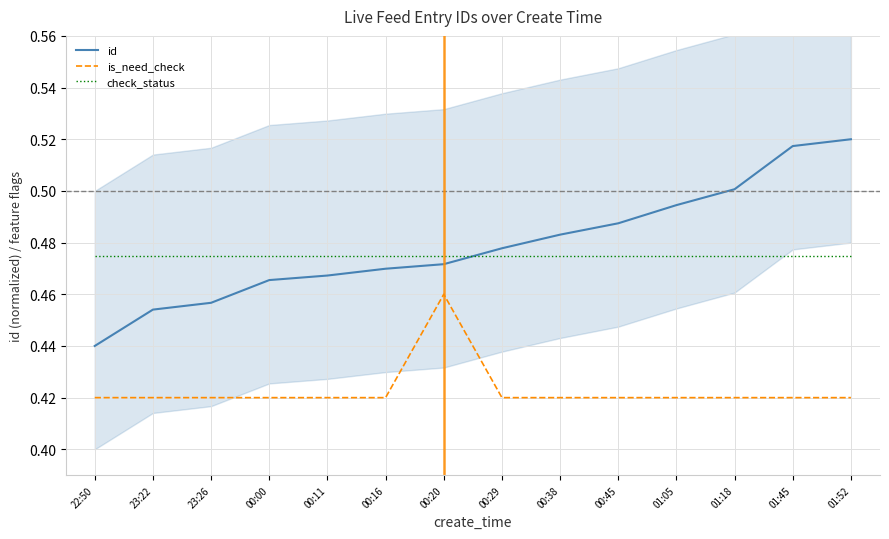

True or false: is_need_check has more than 0 points higher than both neighbors.

True